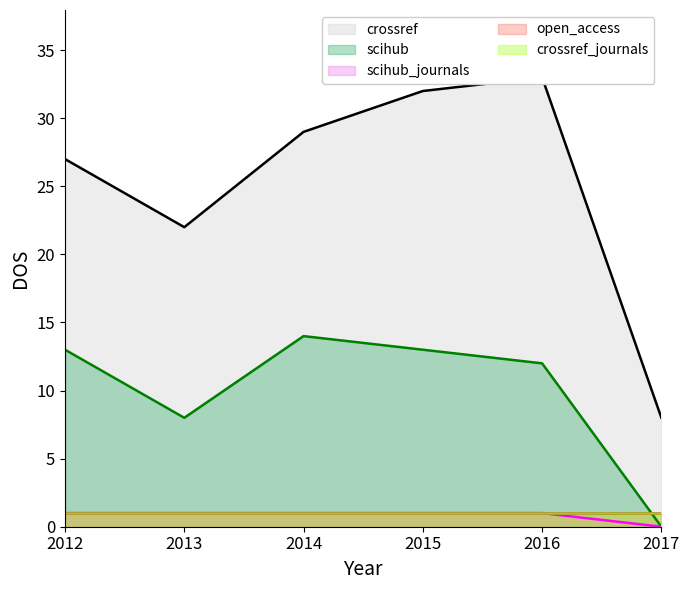

What is the average value of the scihub series?

10